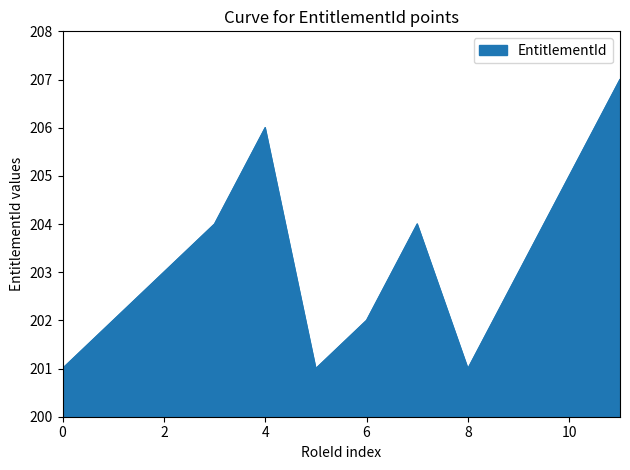

What is the difference between the maximum and minimum values?

6